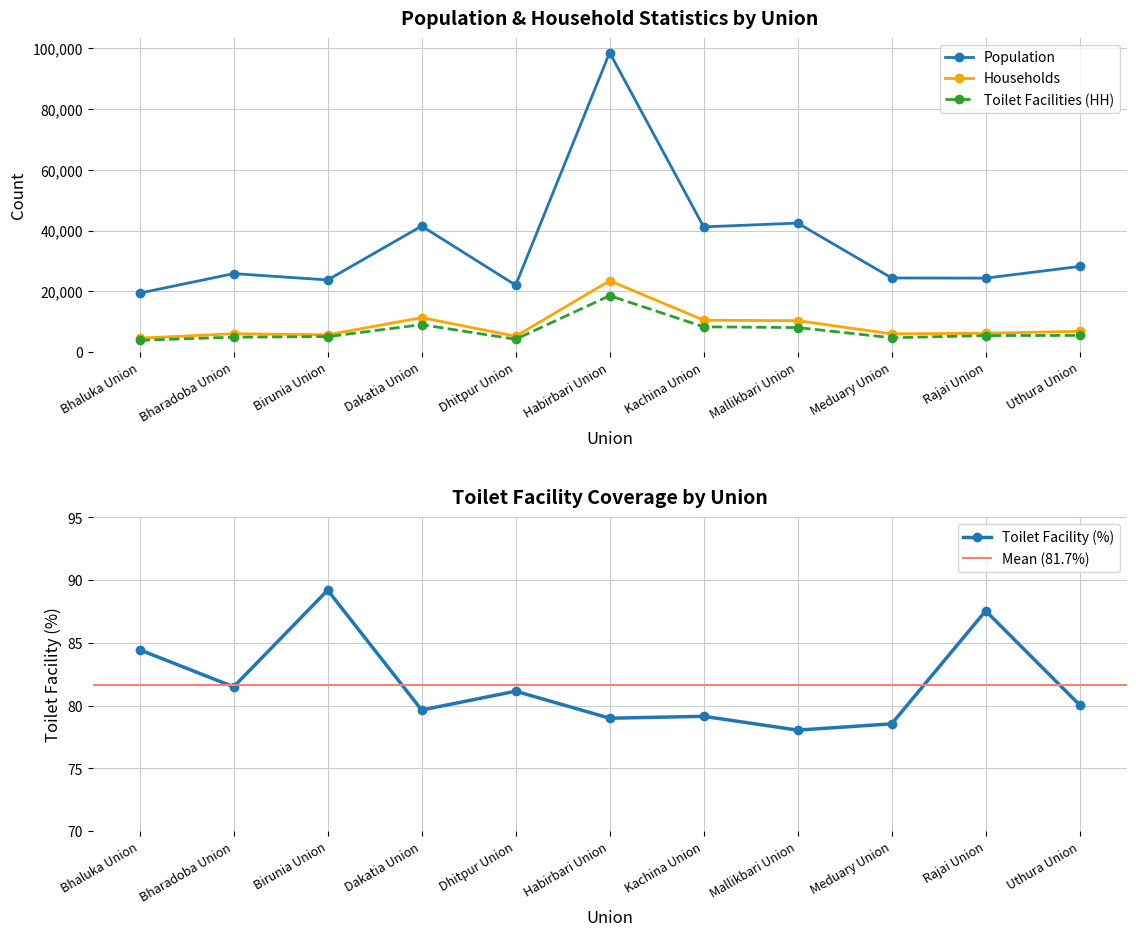

In Households, how many points are lower than both neighbors (excluding endpoints)?

3